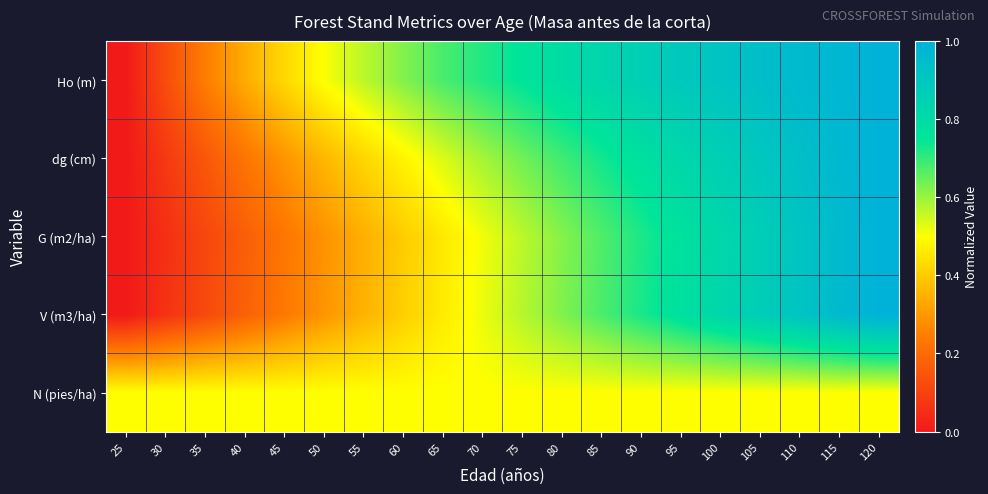

Reading left to right, list all the values displayed in this chart.

Ho (m): 25=0.0	30=0.1	35=0.2	40=0.3	45=0.4	50=0.5	55=0.6	60=0.6	65=0.7	70=0.7	75=0.8	80=0.8	85=0.8	90=0.9	95=0.9	100=0.9	105=0.9	110=1.0	115=1.0	120=1.0
dg (cm): 25=0.0	30=0.1	35=0.2	40=0.2	45=0.3	50=0.4	55=0.4	60=0.5	65=0.5	70=0.6	75=0.6	80=0.7	85=0.7	90=0.8	95=0.8	100=0.9	105=0.9	110=0.9	115=1.0	120=1.0
G (m2/ha): 25=0.0	30=0.1	35=0.1	40=0.2	45=0.2	50=0.3	55=0.3	60=0.4	65=0.5	70=0.5	75=0.6	80=0.6	85=0.7	90=0.7	95=0.8	100=0.8	105=0.9	110=0.9	115=1.0	120=1.0
V (m3/ha): 25=0.0	30=0.1	35=0.1	40=0.2	45=0.2	50=0.3	55=0.4	60=0.4	65=0.5	70=0.5	75=0.6	80=0.6	85=0.7	90=0.7	95=0.8	100=0.8	105=0.9	110=0.9	115=1.0	120=1.0
N (pies/ha): 25=0.5	30=0.5	35=0.5	40=0.5	45=0.5	50=0.5	55=0.5	60=0.5	65=0.5	70=0.5	75=0.5	80=0.5	85=0.5	90=0.5	95=0.5	100=0.5	105=0.5	110=0.5	115=0.5	120=0.5